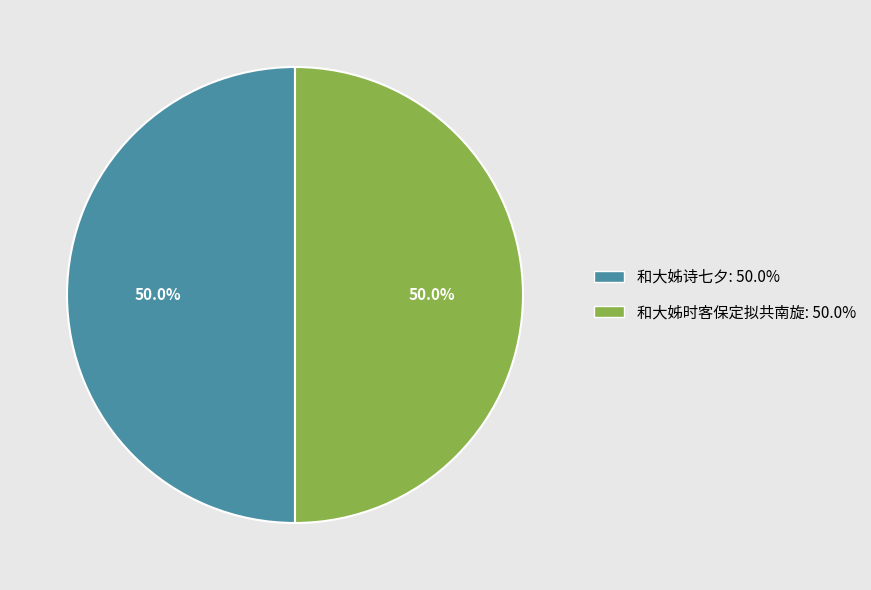

What is the ratio of the value at 和大姊时客保定拟共南旋 to the value at 和大姊诗七夕?

1.0